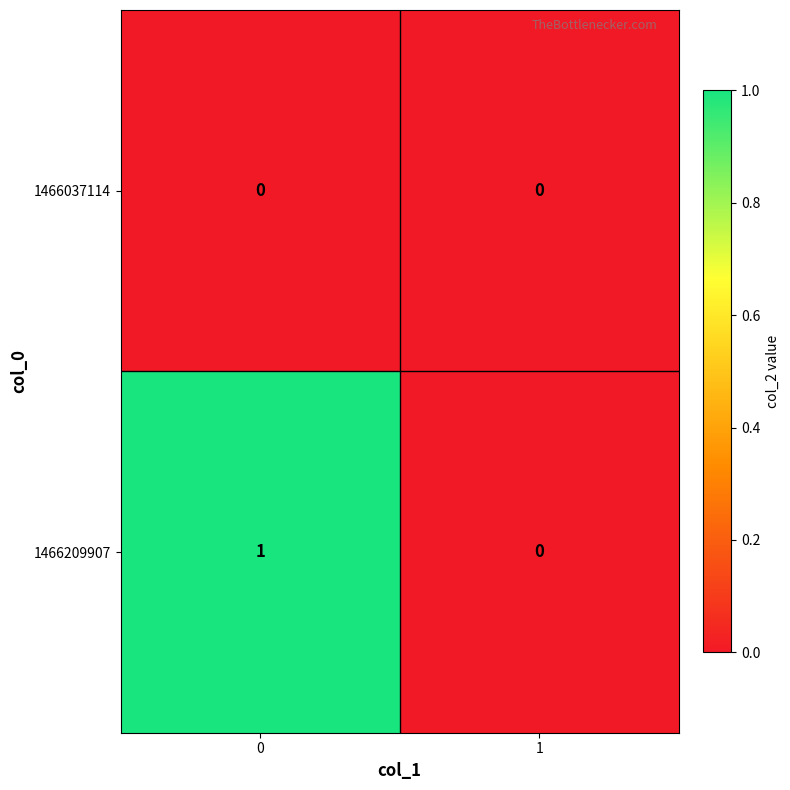

At 0, list the series in order from largest to smallest.

1466209907, 1466037114